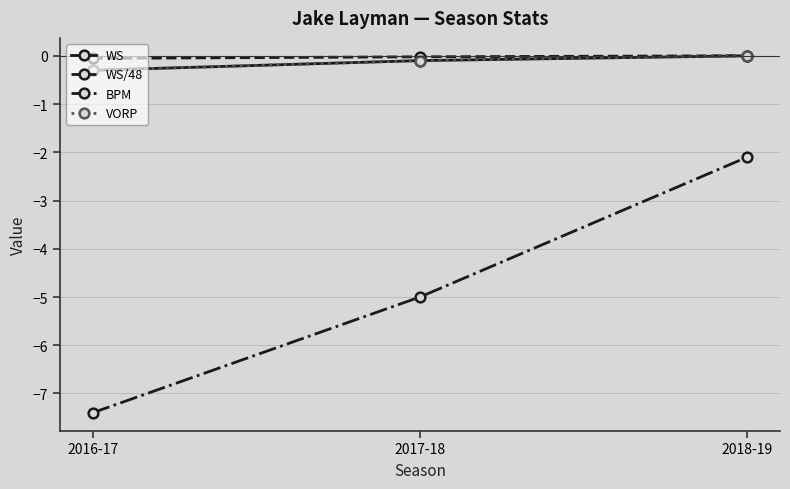

What is the minimum value for BPM?

-7.4